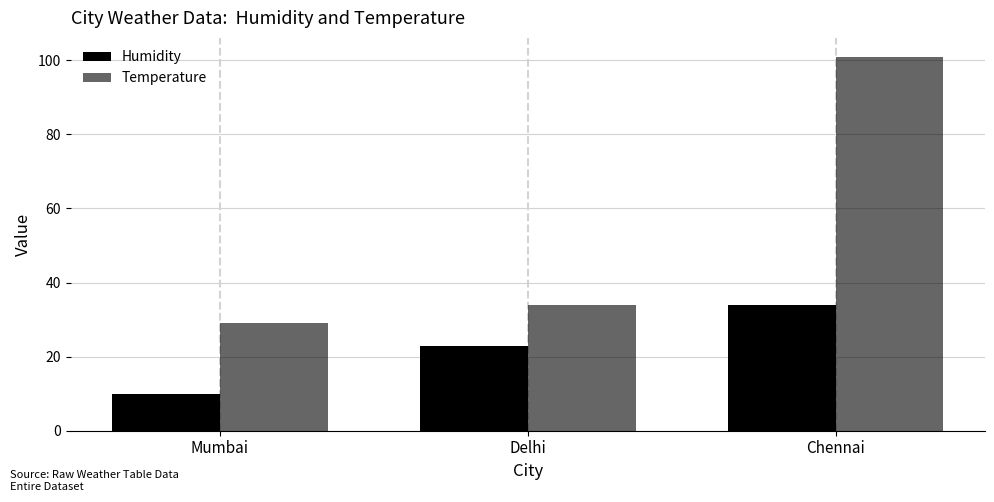

Is it true that Temperature equals 34 at Delhi?

True